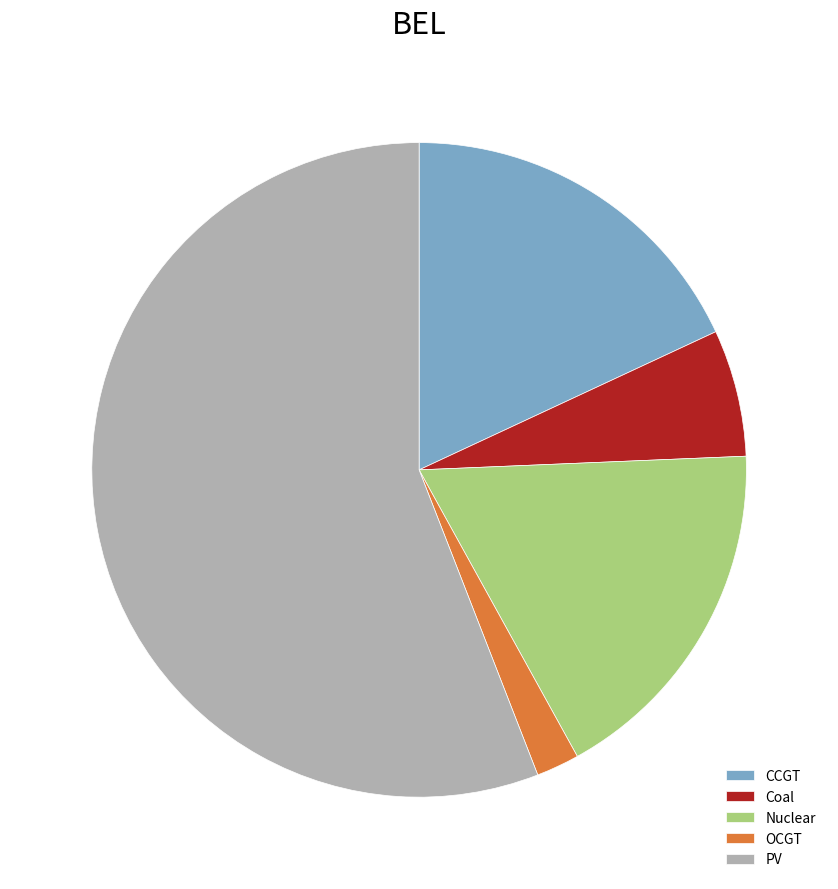

Does any single category account for the majority?

Yes